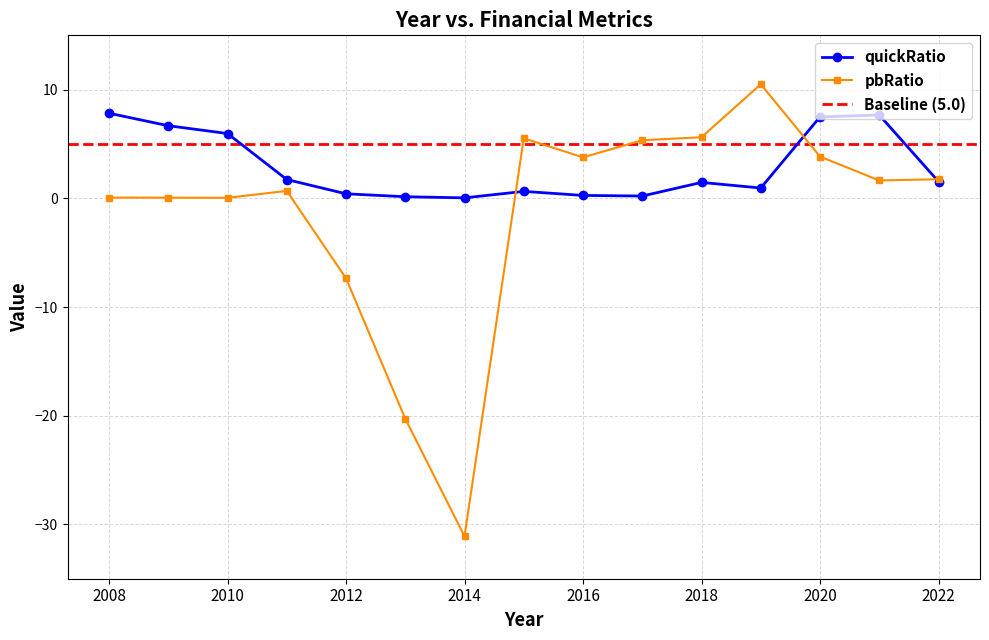

How many values in the pbRatio series are below 1?

7